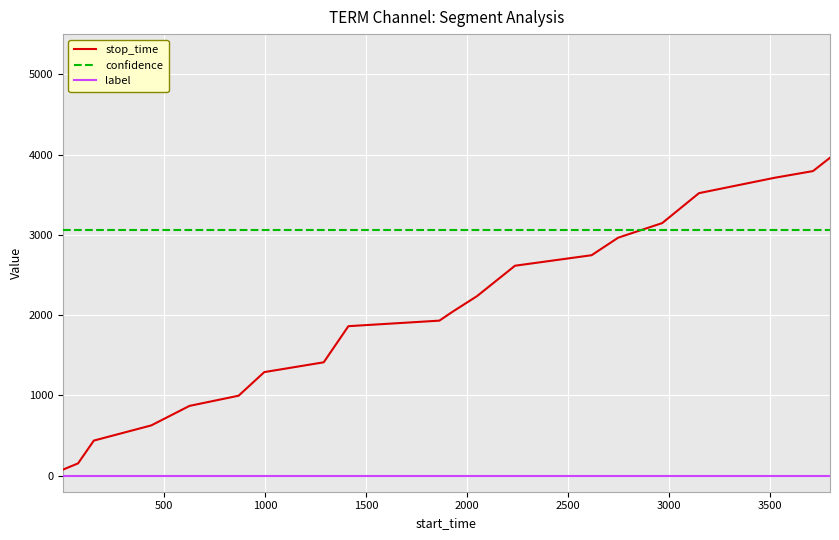

True or false: confidence and label cross at least once.

False